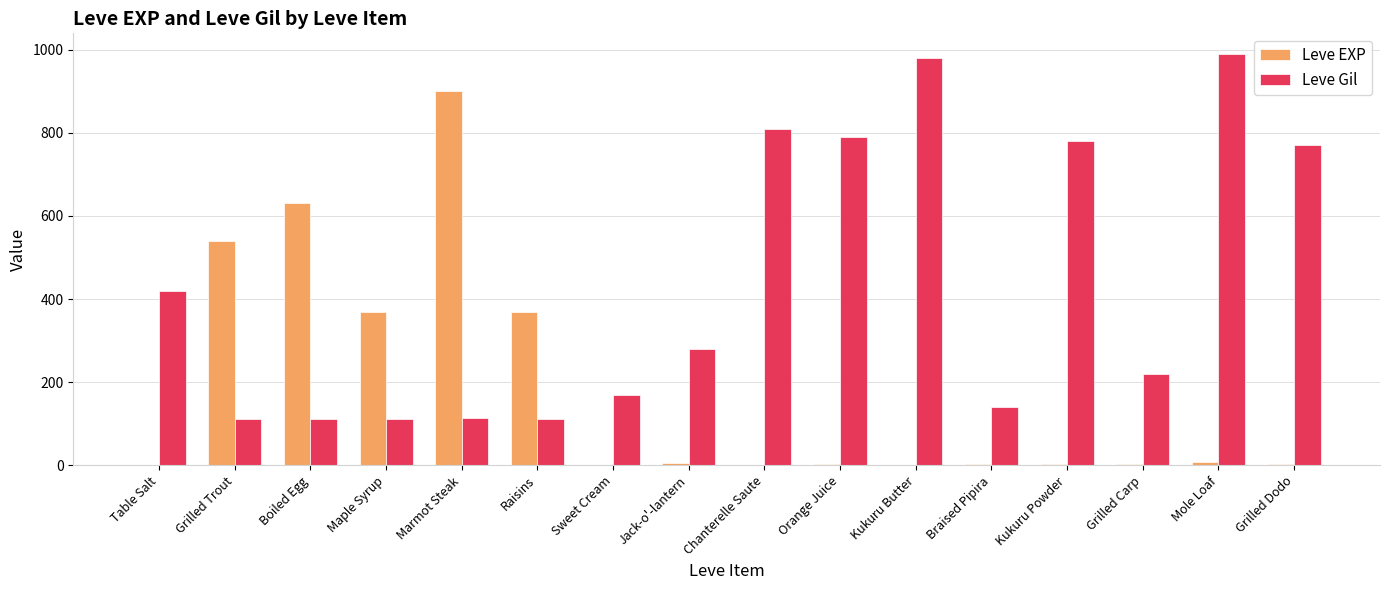

What is the sum of the Leve EXP values at Marmot Steak and Boiled Egg?

1530